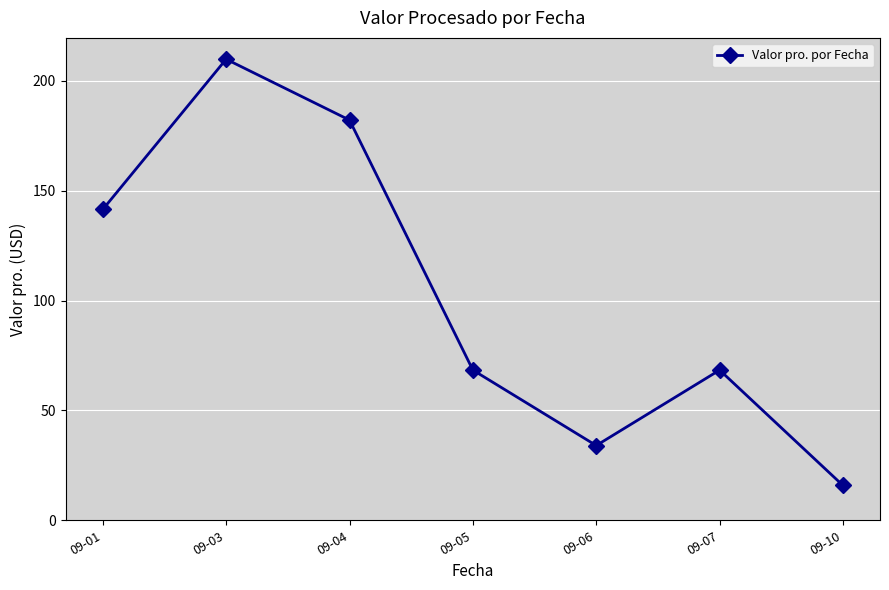

The chart shows a value of 74.3 at 09-03. True or false?

False